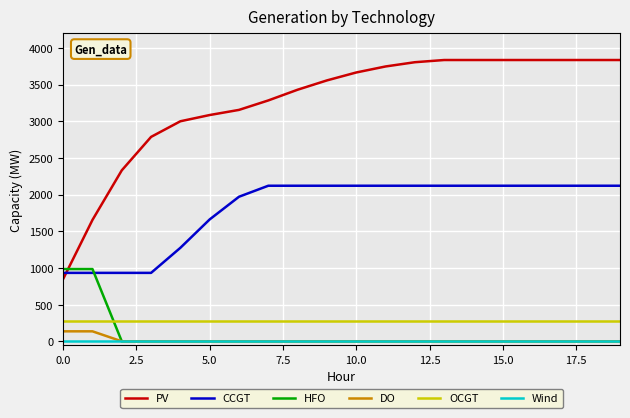

Reading left to right, transcribe all the data shown in this chart.

PV: 850	1655	2331	2787	3000	3085	3155	3284	3430	3557	3665	3747	3805	3835	3835	3835	3835	3835	3835	3835
CCGT: 933	933	933	933	1275	1662	1971	2121	2121	2121	2121	2121	2121	2121	2121	2121	2121	2121	2121	2121
HFO: 985	985	0	0	0	0	0	0	0	0	0	0	0	0	0	0	0	0	0	0
DO: 136	136	0	0	0	0	0	0	0	0	0	0	0	0	0	0	0	0	0	0
OCGT: 276	276	276	276	276	276	276	276	276	276	276	276	276	276	276	276	276	276	276	276
Wind: 0	0	0	0	0	0	0	0	0	0	0	0	0	0	0	0	0	0	0	0